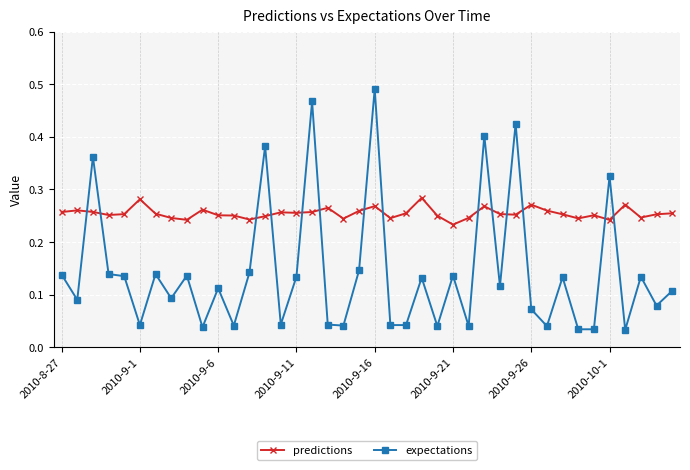

Which series has the largest range (max minus min)?

expectations